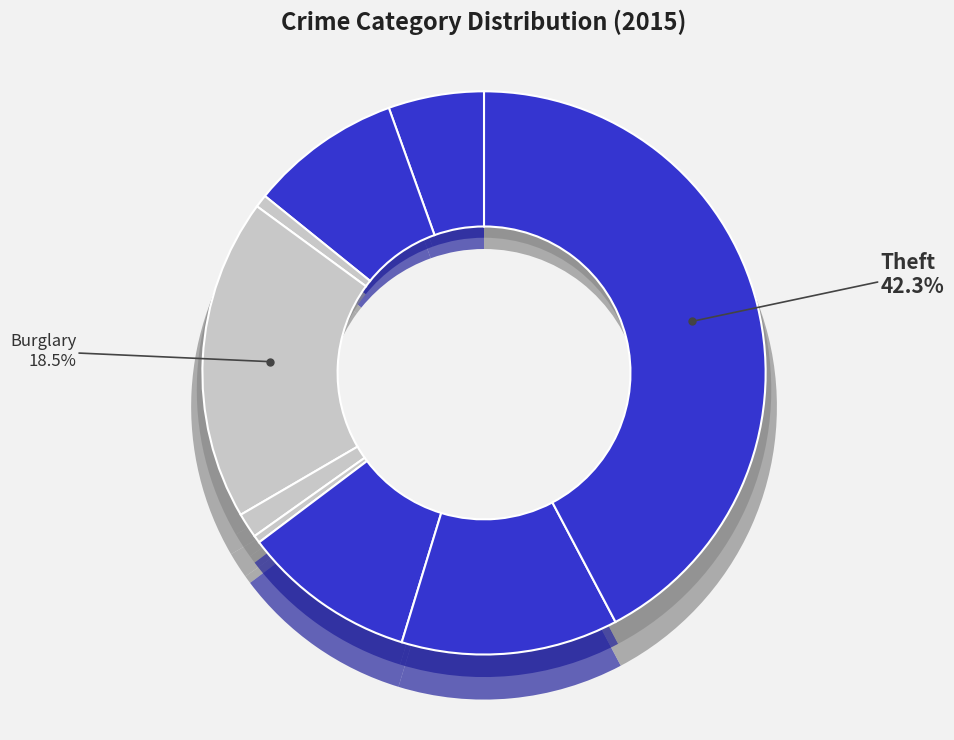

True or false: Theft accounts for 42% of the total.

True